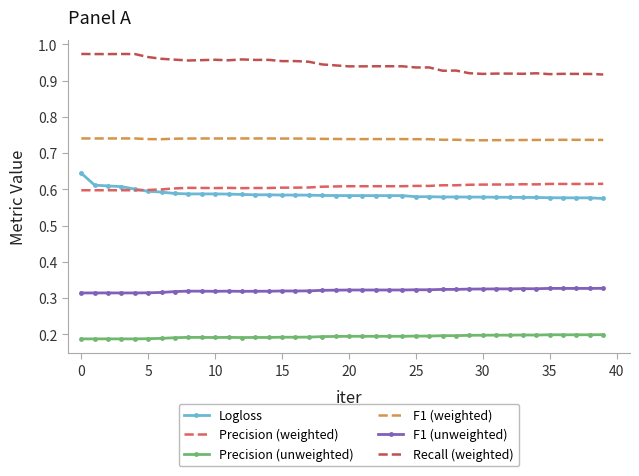

Which series has the largest total across all categories?

Recall (weighted)